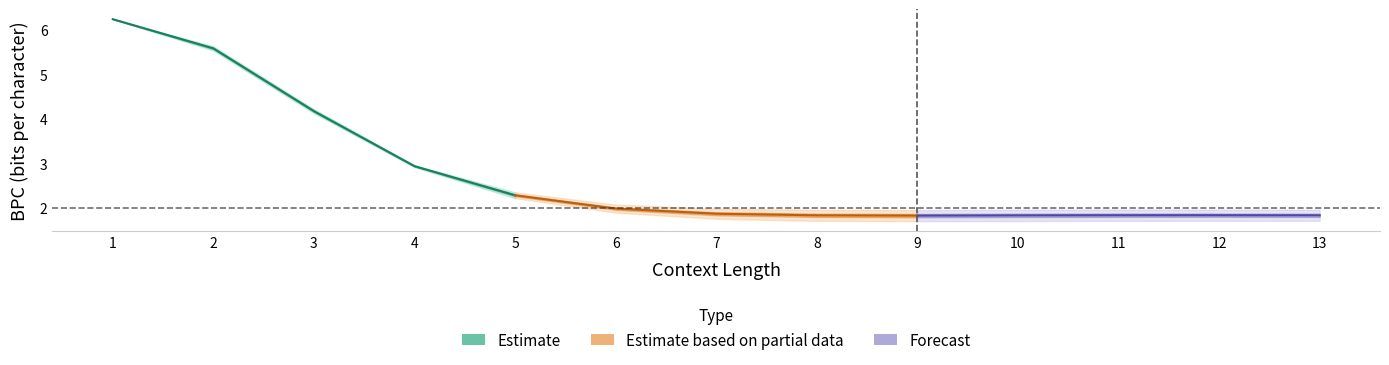

Is it true that bpc_adapt0 equals 2.6 at 13?

False